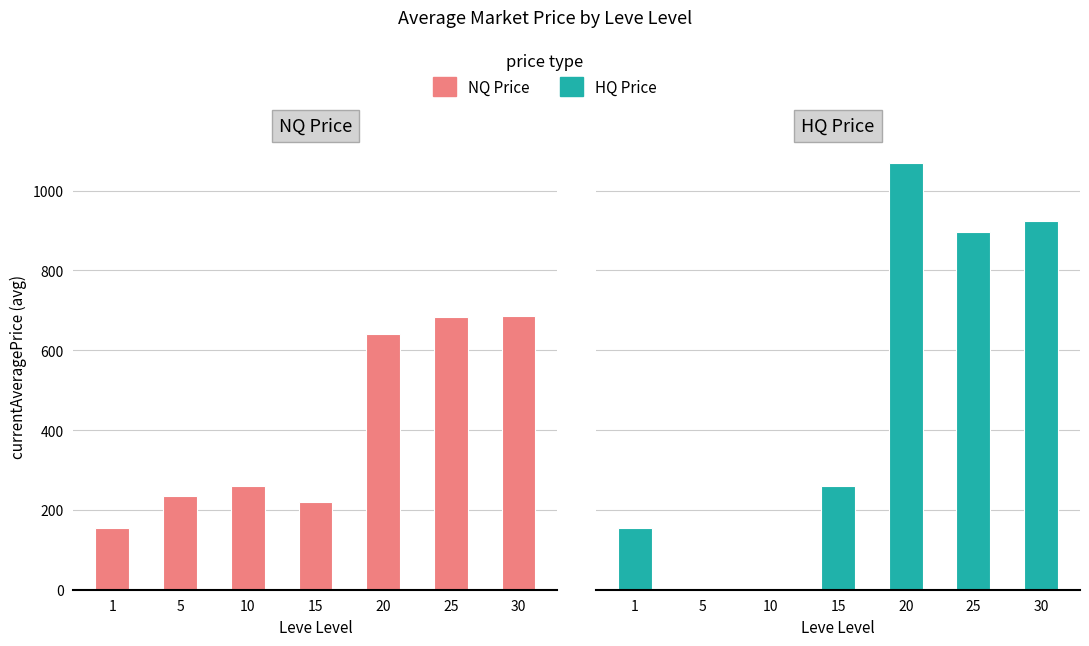

The HQ Price series shows 0.0 at 5. True or false?

True